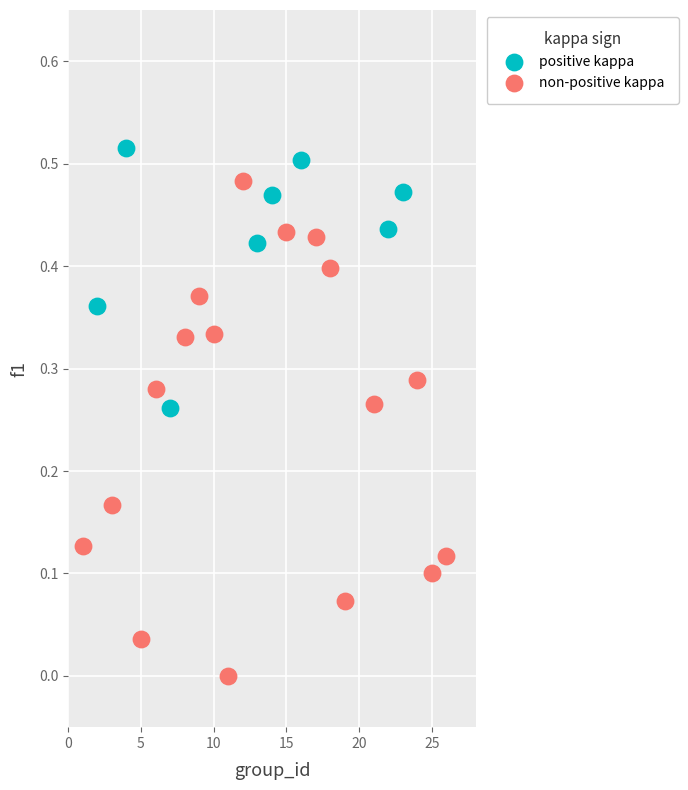

Which series reaches the maximum Y coordinate?

positive kappa